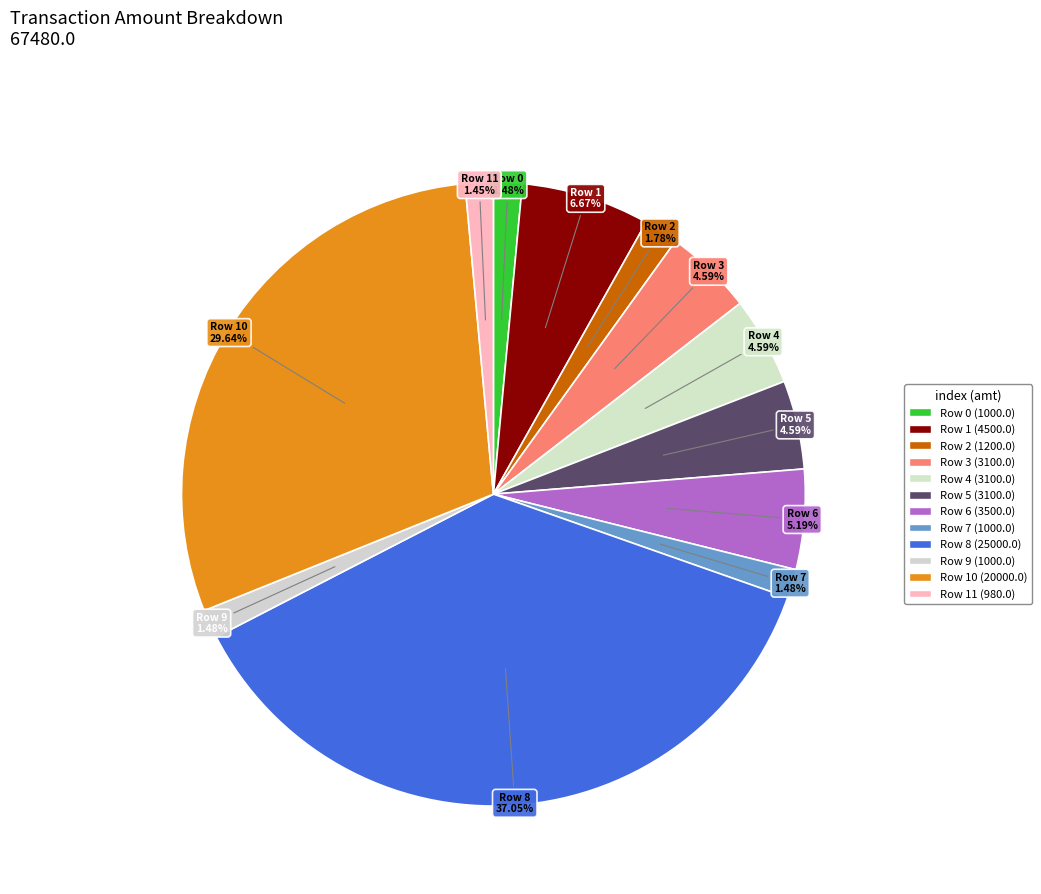

Does any single category account for the majority?

No